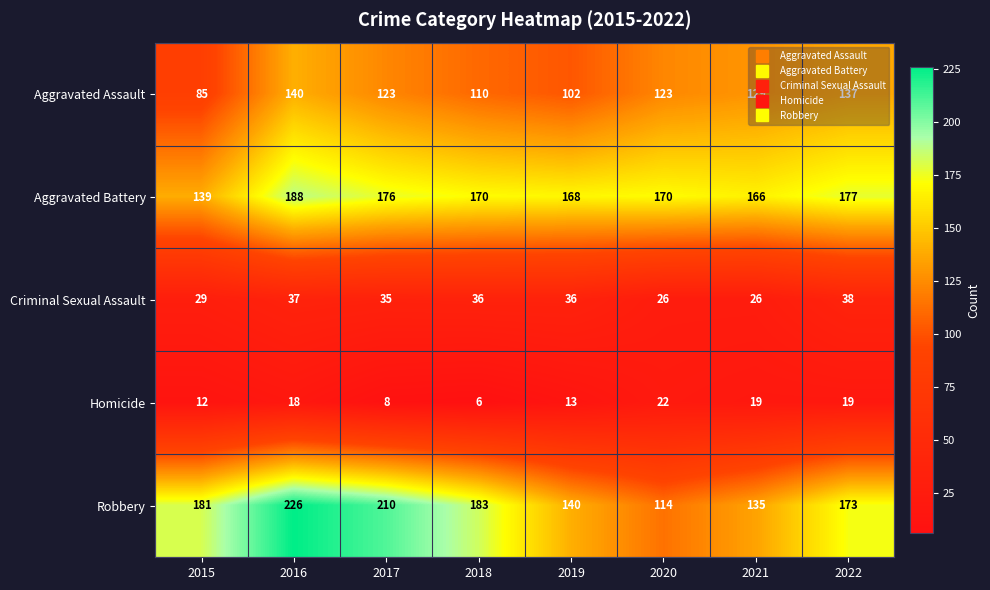

Is it true that Criminal Sexual Assault equals 36 at 2019?

True